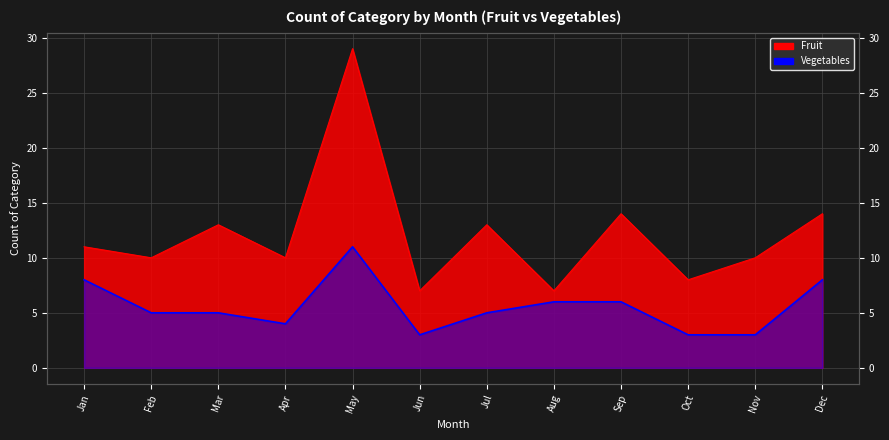

Count the Vegetables values in the range 4 to 8.

8